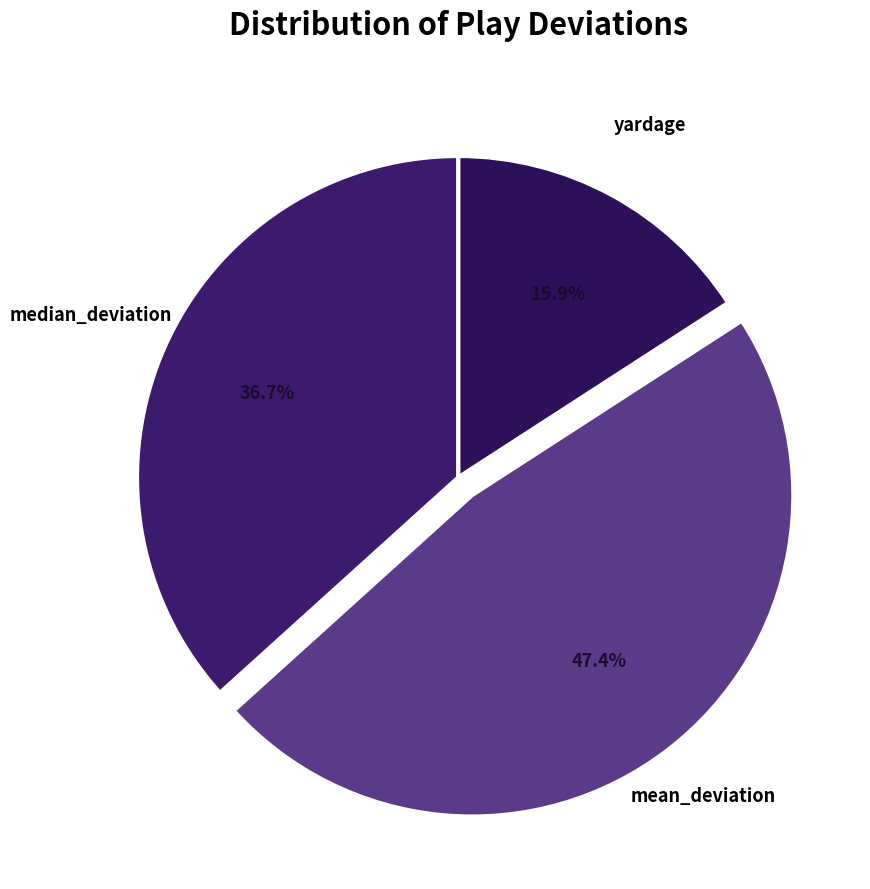

What percentage is the yardage slice, to the nearest percent?

16%